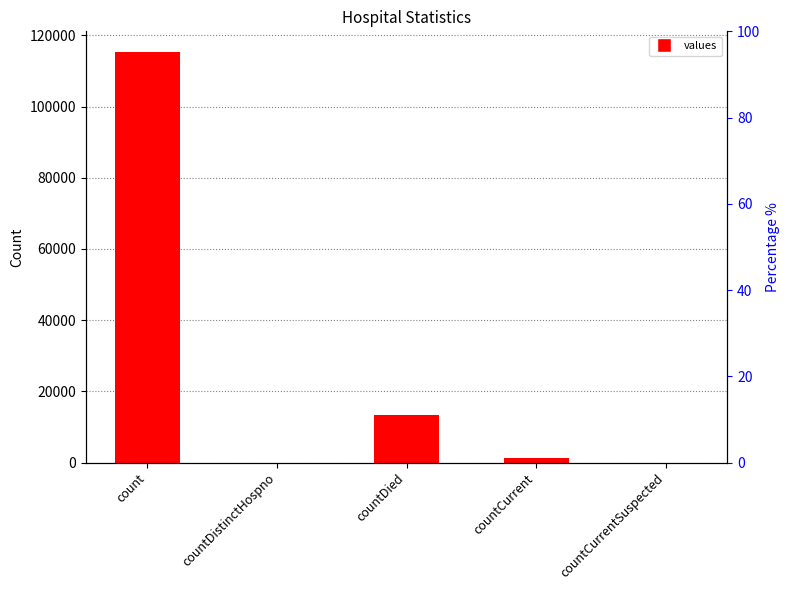

Approximately how many times larger is the value at countDied compared to countCurrent?

9.6